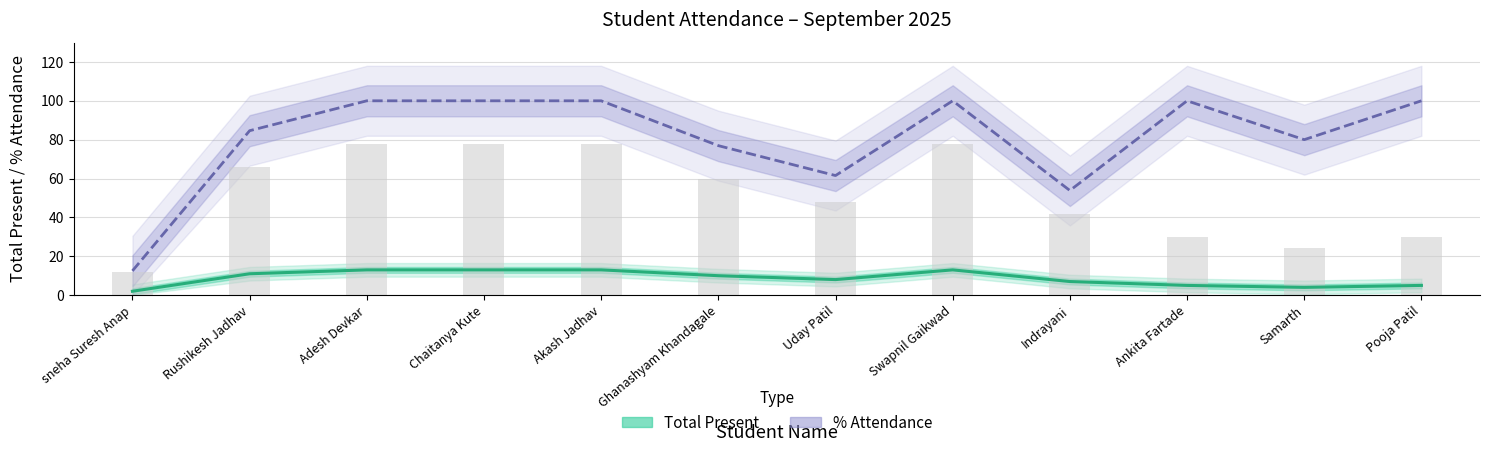

What is the minimum value shown in the chart?

2.0